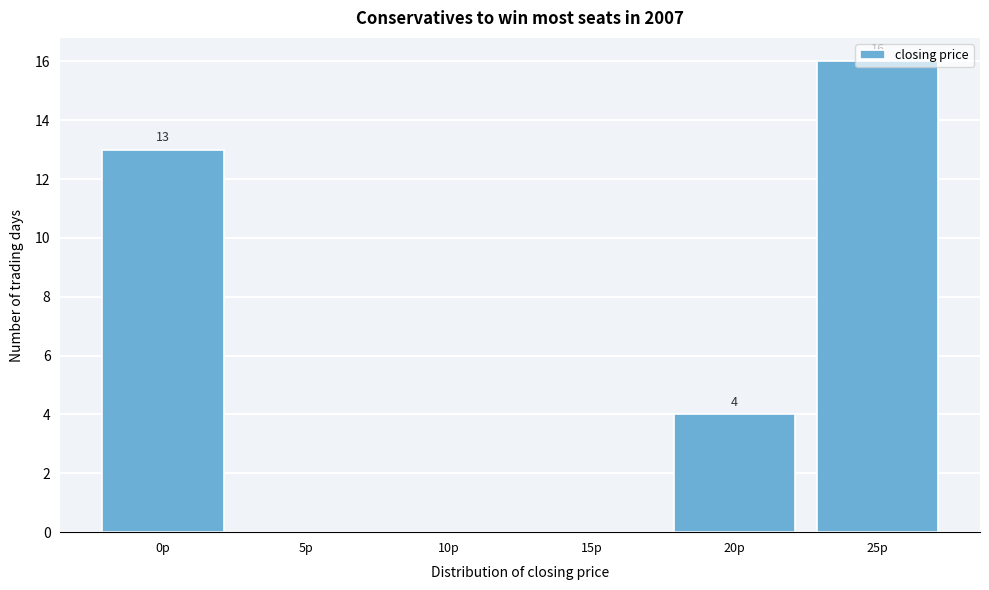

Is it true that the value at 5p is -9?

False